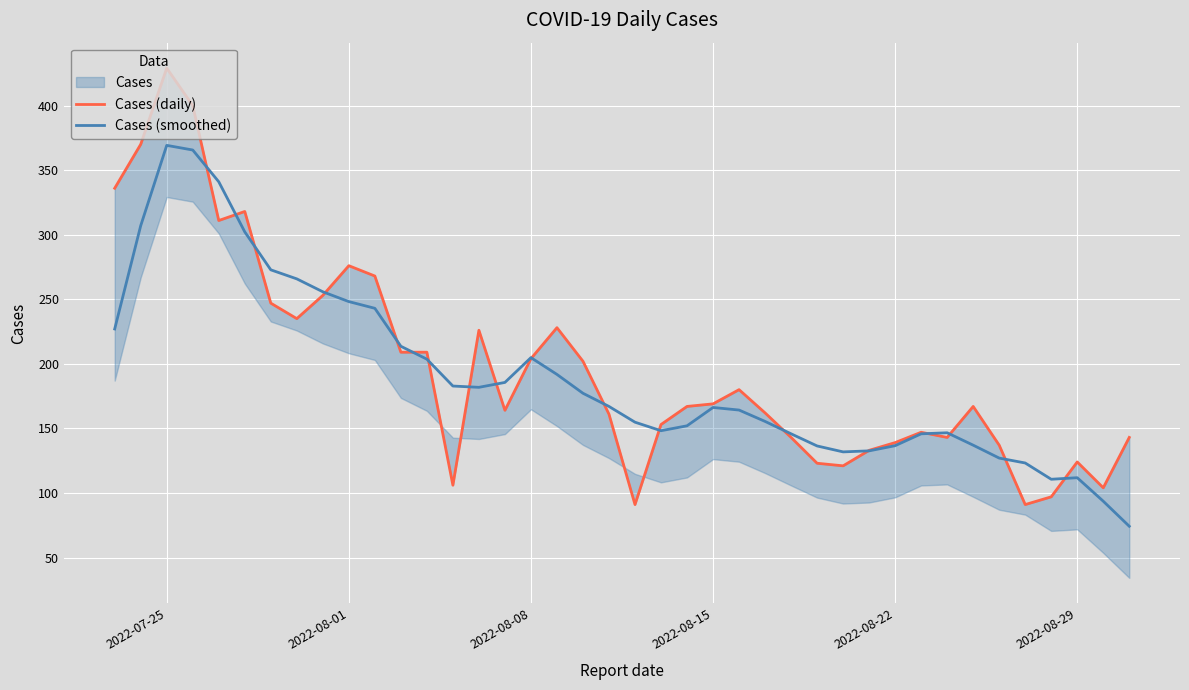

What is the highest value of the Cases (smoothed) series?

369.2